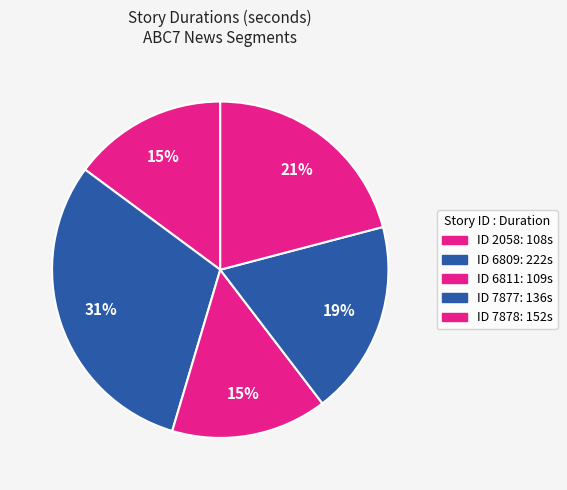

Is there any slice that represents more than half of the pie?

No